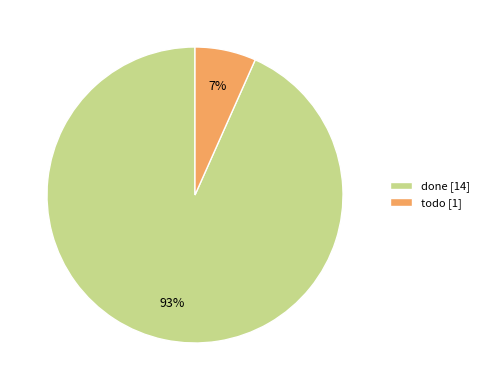

Does todo account for over 50% of the chart?

No